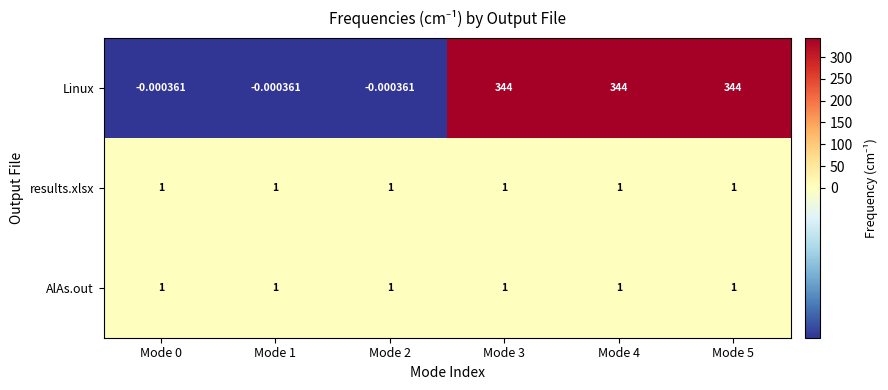

Which series has the widest spread of values?

Linux